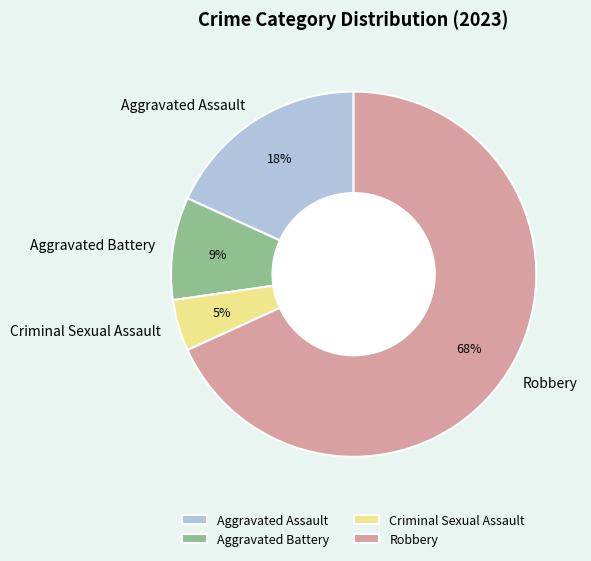

To the nearest percent, what is the average slice percentage?

25%